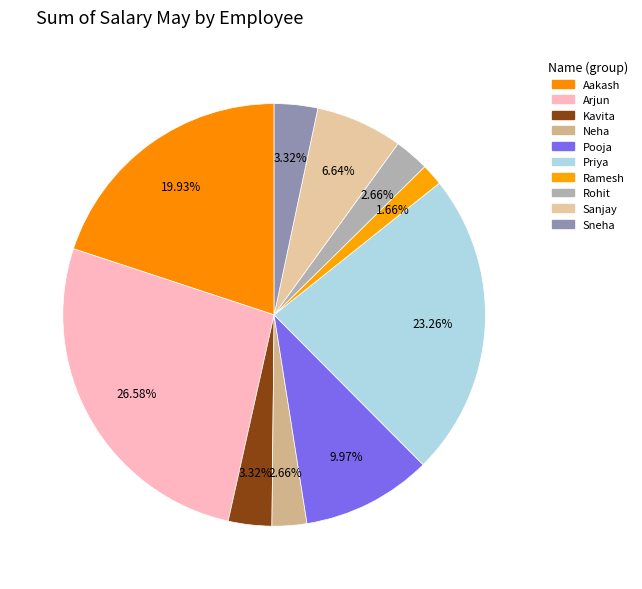

How many slices are in this pie chart?

10